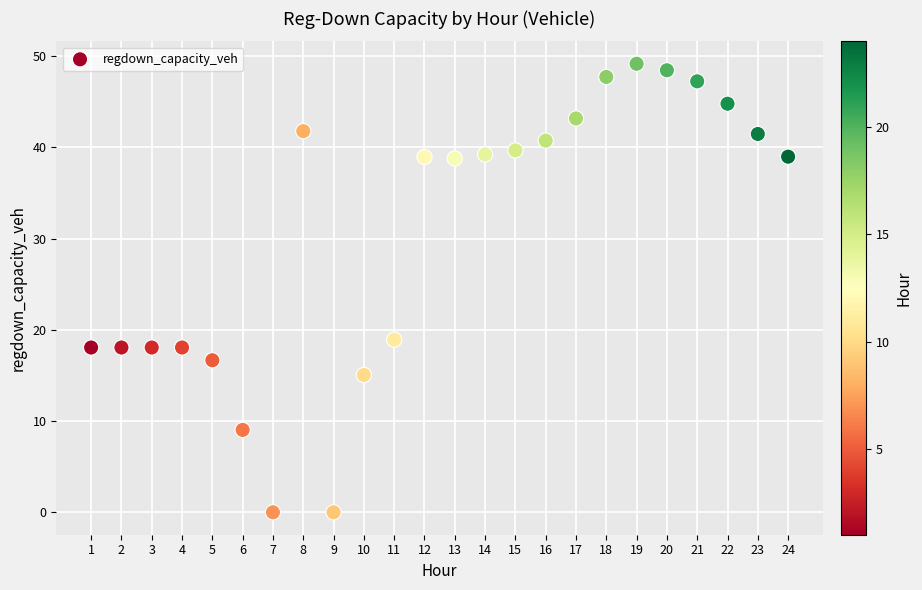

What Y value in the scatter plot is closest to 24?

18.9